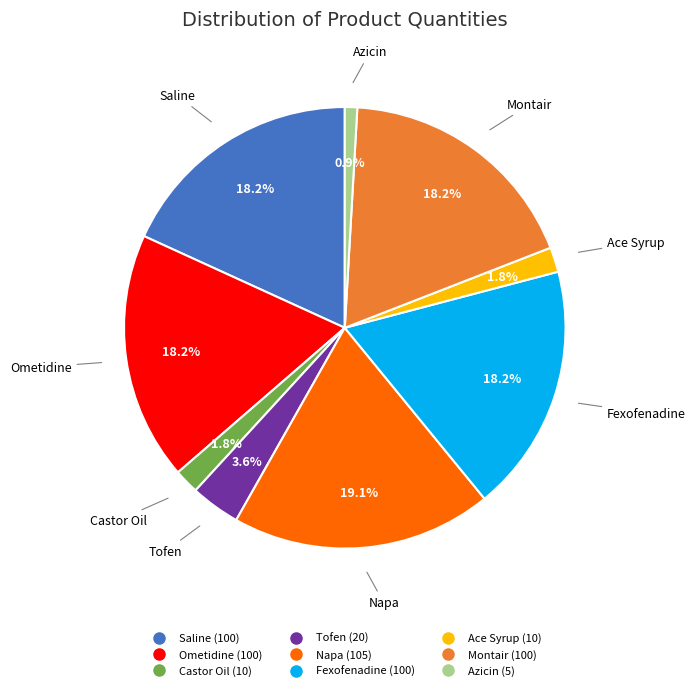

Which category has the smallest portion of the pie?

Azicin